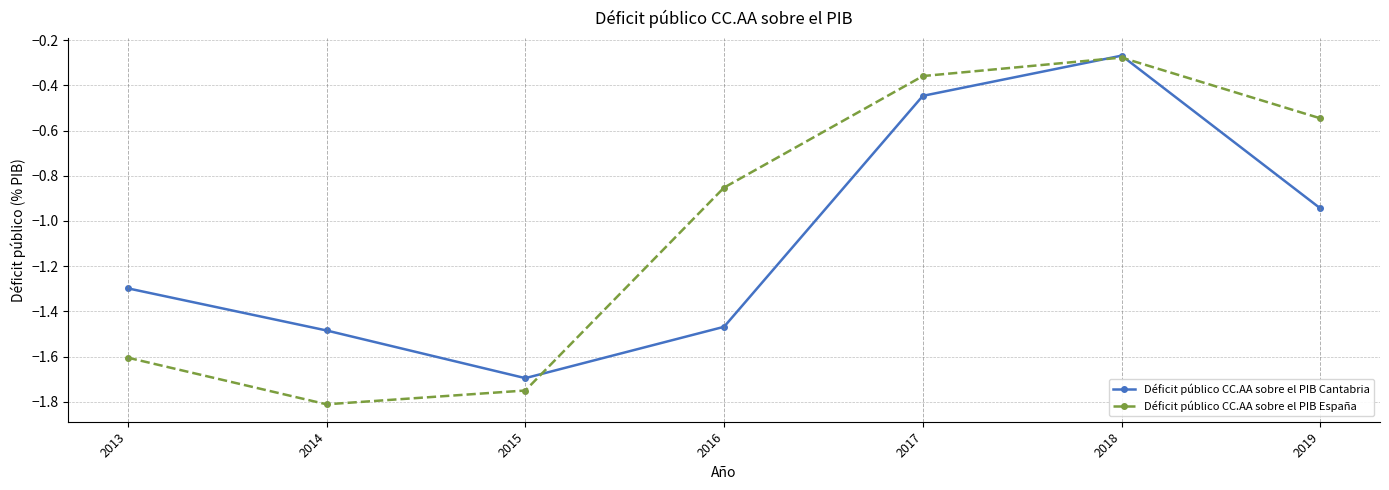

The value of Déficit público CC.AA sobre el PIB Cantabria at 2017 is -0.7. True or false?

False